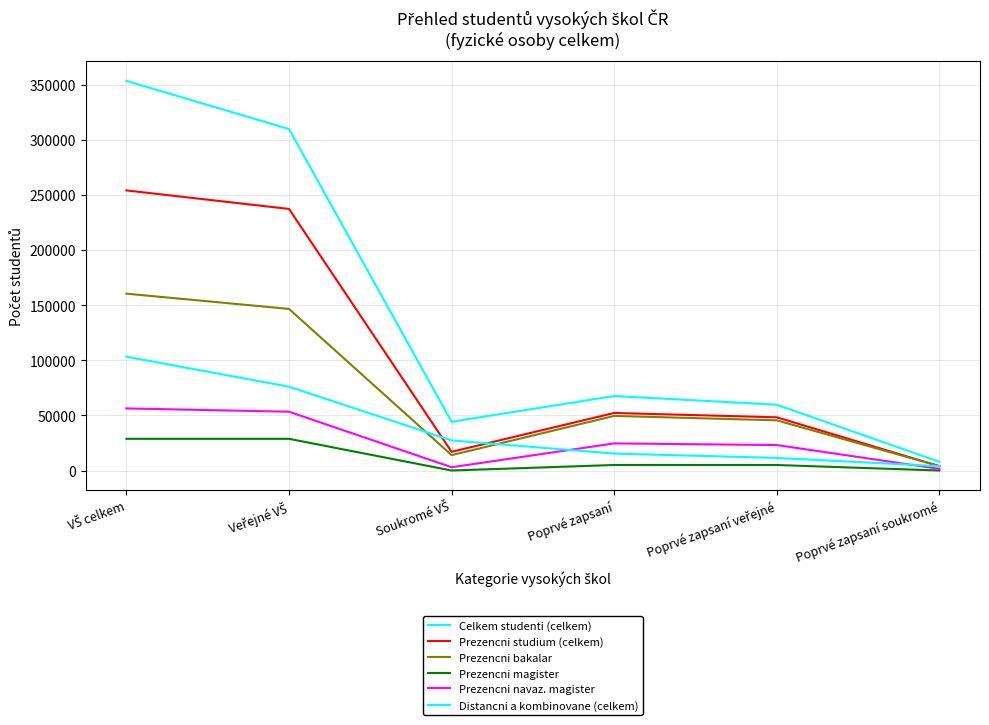

Is this an area chart (filled region under the line)?

No